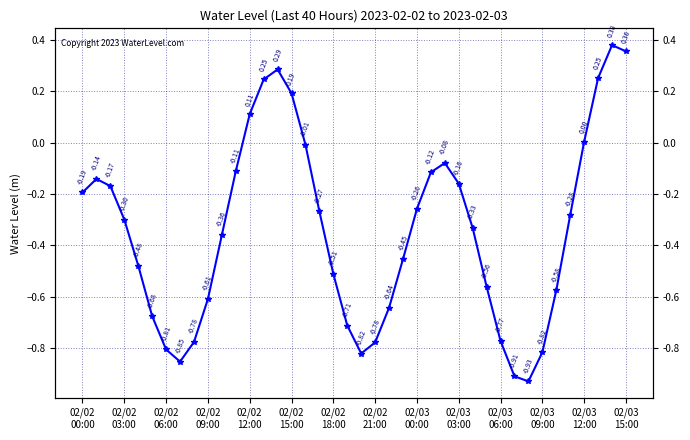

The value at 02/03 00:00 is -0.3. True or false?

True